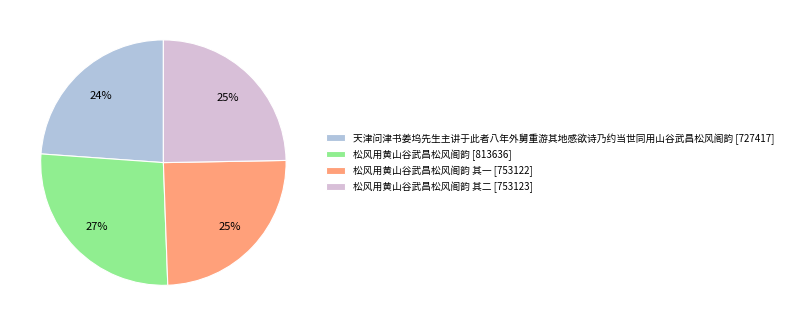

To the nearest percent, what percentage of the pie is 松风用黄山谷武昌松风阁韵 [813636]?

27%